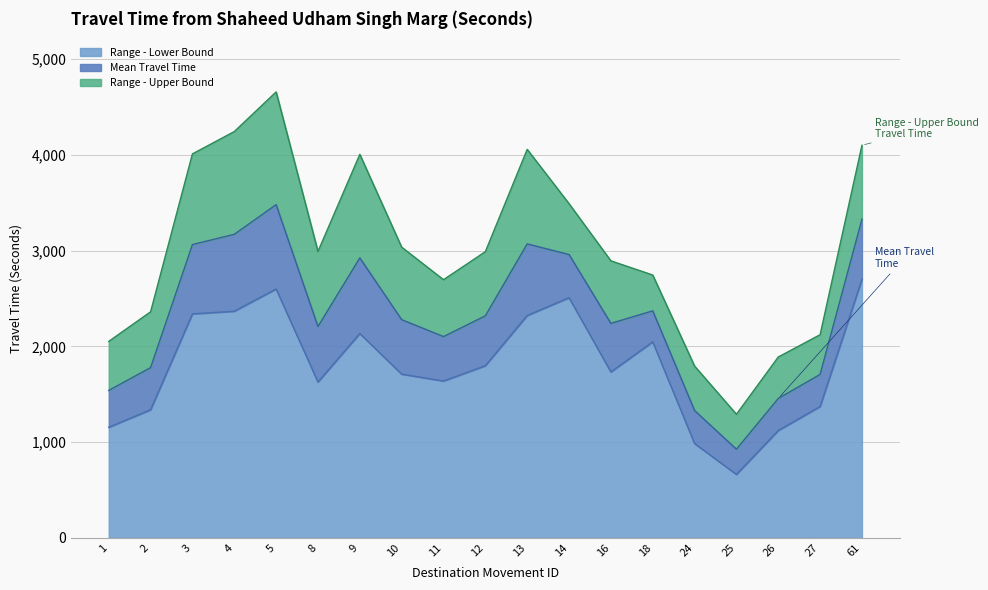

Reading right to left, extract all data points from this chart.

Mean Travel Time (Seconds): 61=3328	27=1707	26=1456	25=926	24=1330	18=2371	16=2240	14=2959	13=3070	12=2319	11=2102	10=2279	9=2924	8=2207	5=3480	4=3170	3=3063	2=1778	1=1540
Range - Upper Bound Travel Time (Seconds): 61=4100	27=2122	26=1889	25=1291	24=1794	18=2745	16=2893	14=3490	13=4057	12=2989	11=2696	10=3036	9=4005	8=2991	5=4657	4=4243	3=4010	2=2361	1=2052
Range - Lower Bound Travel Time (Seconds): 61=2701	27=1372	26=1121	25=663	24=985	18=2047	16=1733	14=2508	13=2322	12=1798	11=1638	10=1710	9=2134	8=1628	5=2599	4=2367	3=2339	2=1338	1=1155